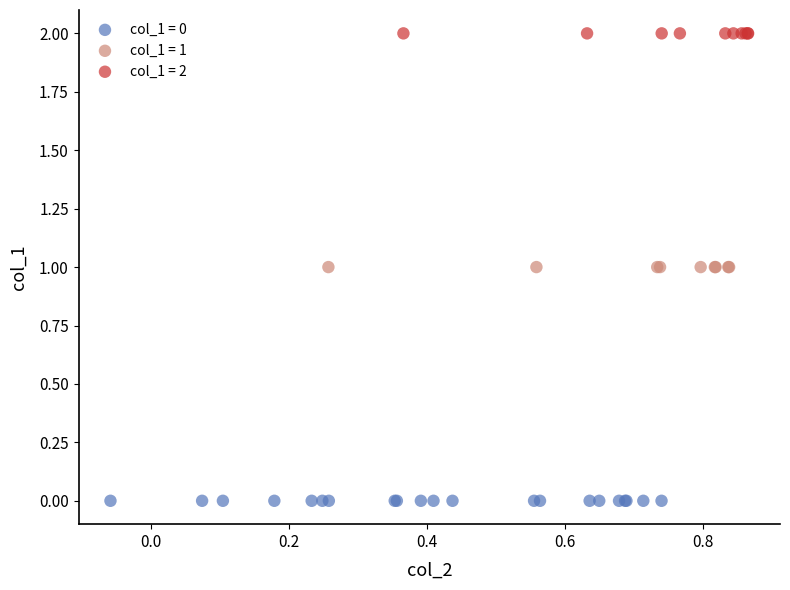

Which series reaches the minimum Y coordinate?

col_1 = 0